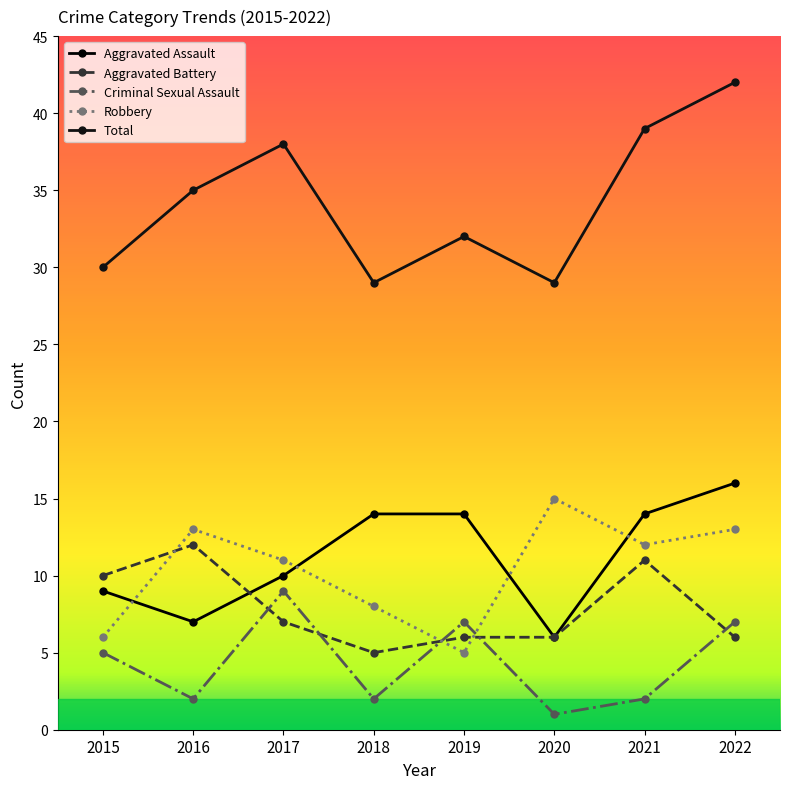

True or false: Aggravated Assault has a value of 12 at 2016.

False